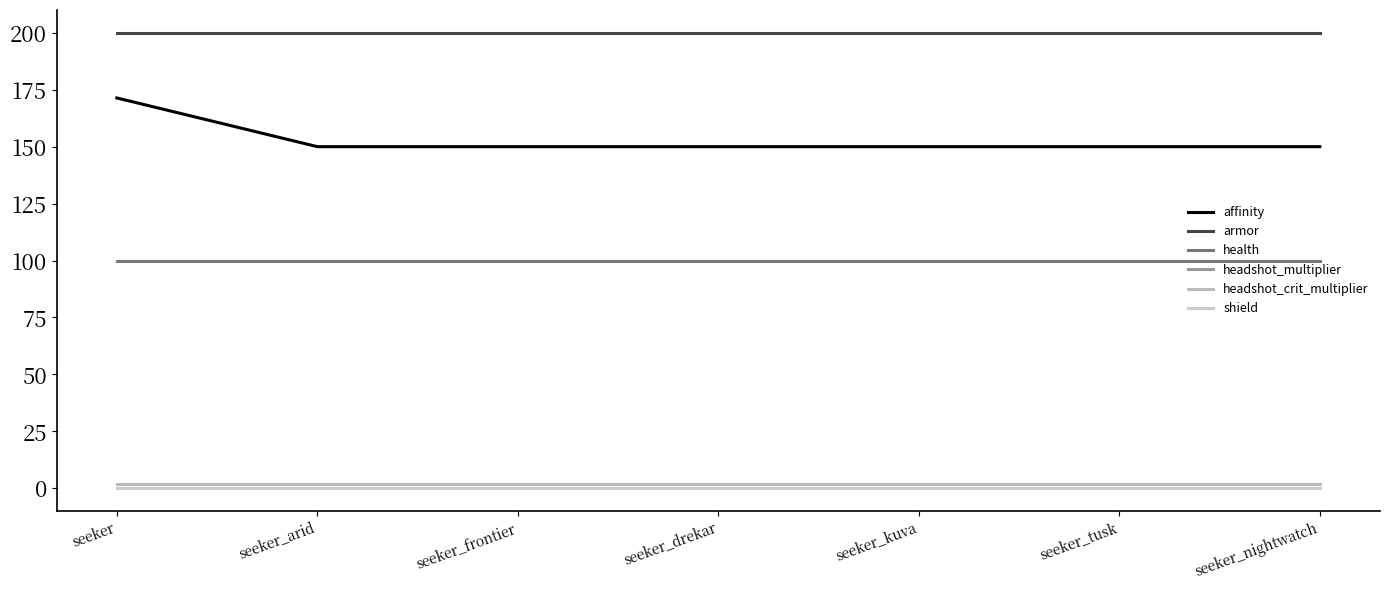

Reading left to right, what are all the values shown in this chart?

affinity: 171.4	150.0	150.0	150.0	150.0	150.0	150.0
armor: 200.0	200.0	200.0	200.0	200.0	200.0	200.0
health: 100.0	100.0	100.0	100.0	100.0	100.0	100.0
headshot_multiplier: 2.0	2.0	2.0	2.0	2.0	2.0	2.0
headshot_crit_multiplier: 2.0	2.0	2.0	2.0	2.0	2.0	2.0
shield: 0.0	0.0	0.0	0.0	0.0	0.0	0.0